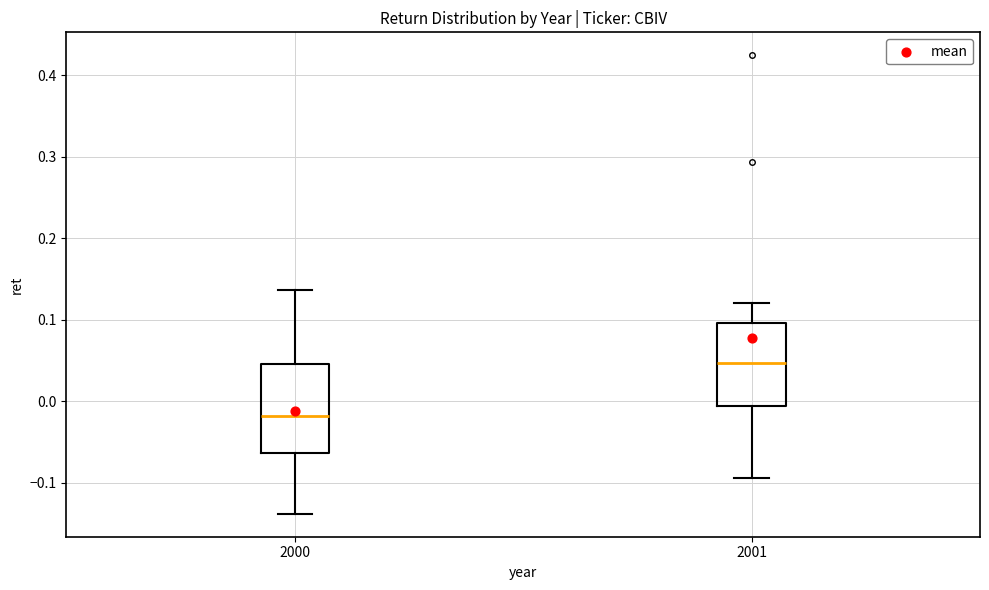

Reading left to right, transcribe this box plot: for each box, give where its median line is, the range the box spans, and where its two whiskers end, as read against the y-axis. The values are not printed on the chart, so give them approximately, as read against the axis.

2000: median -0.02, box -0.06 to 0.05, whiskers -0.14 to 0.14
2001: median 0.05, box -0.01 to 0.10, whiskers -0.09 to 0.12